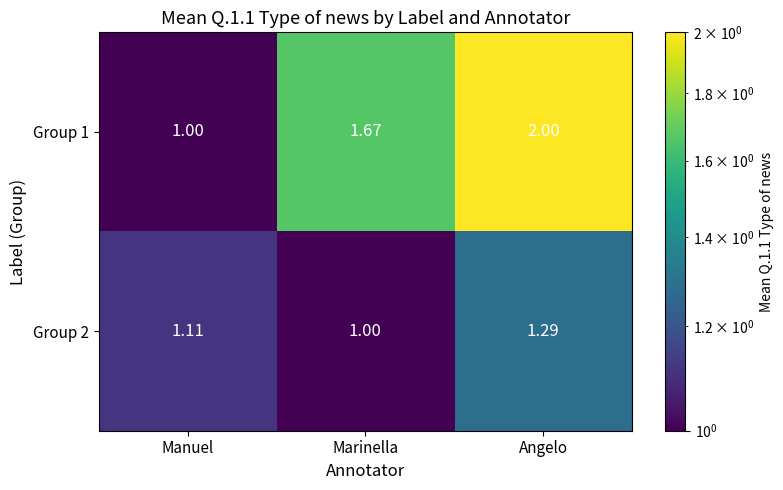

Rank the series by their maximum value, from lowest to highest.

Group 2, Group 1